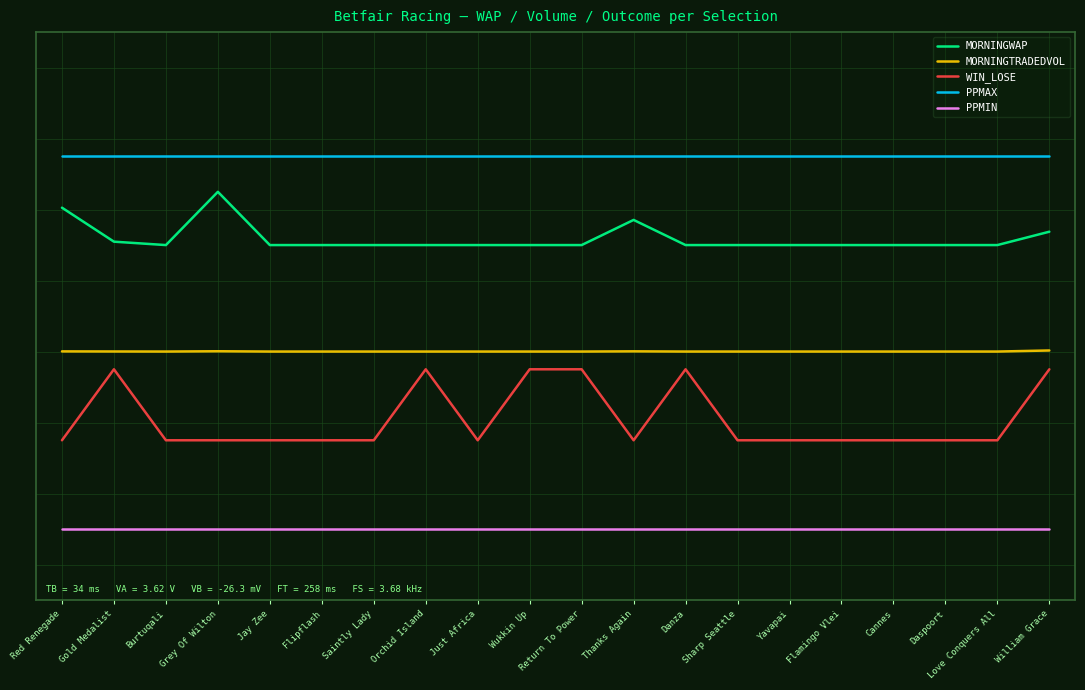

What are all the series names shown in the legend?

MORNINGWAP, MORNINGTRADEDVOL, WIN_LOSE, PPMAX, PPMIN